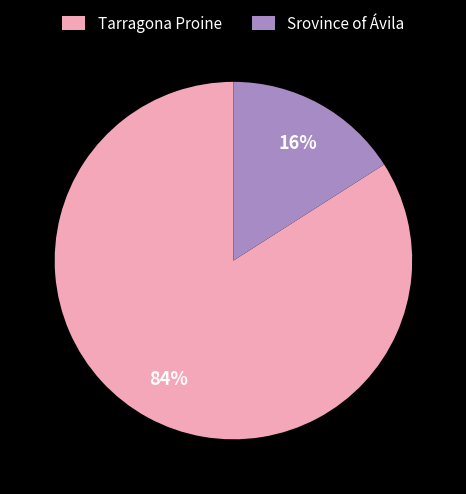

To the nearest percent, what is the difference between the largest and smallest slice percentages?

68%